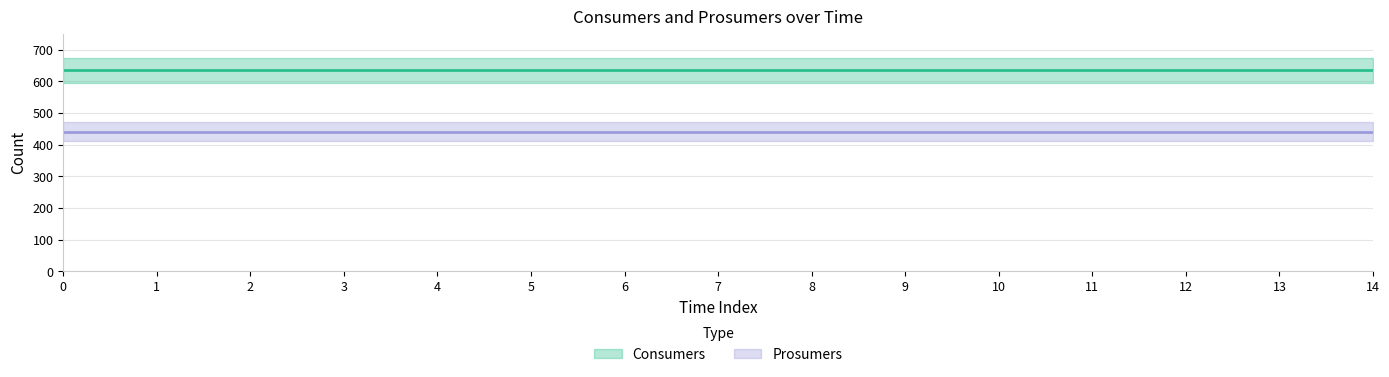

Does the chart have visible grid lines?

Yes